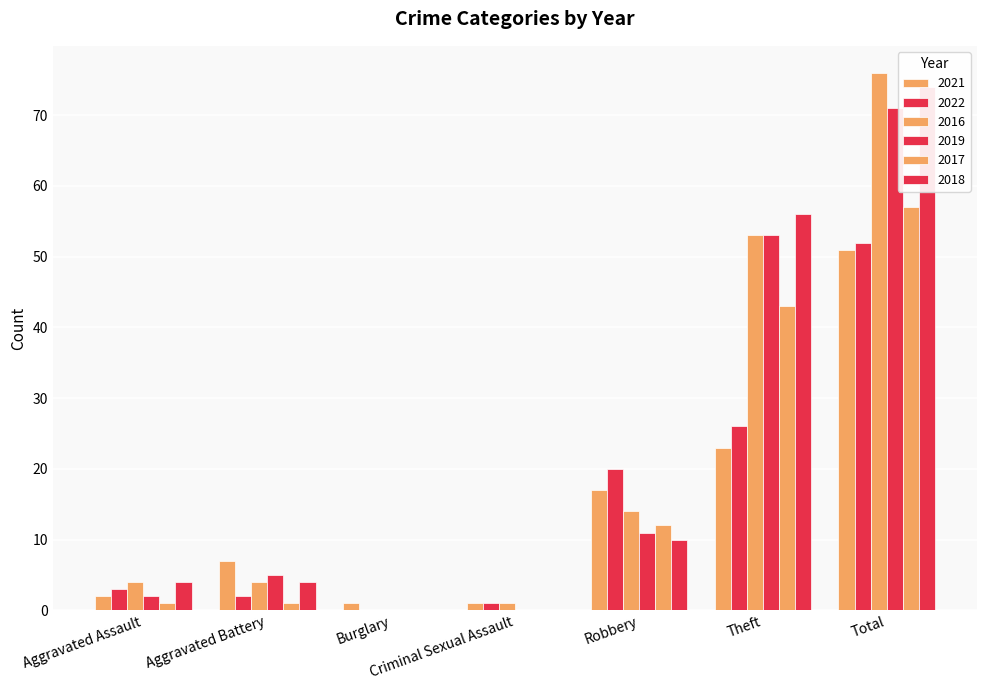

Reading left to right, transcribe all the data shown in this chart.

2021: 2	7	1	1	17	23	51
2022: 3	2	0	1	20	26	52
2016: 4	4	0	1	14	53	76
2019: 2	5	0	0	11	53	71
2017: 1	1	0	0	12	43	57
2018: 4	4	0	0	10	56	74